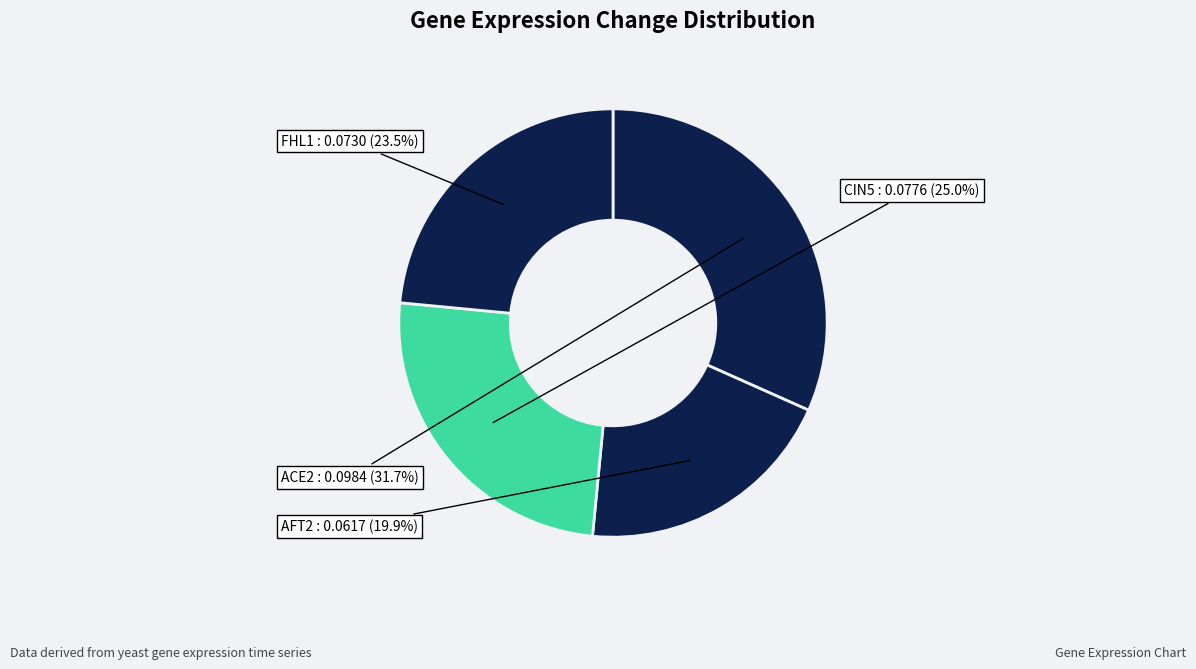

Does FHL1 account for over 50% of the chart?

No